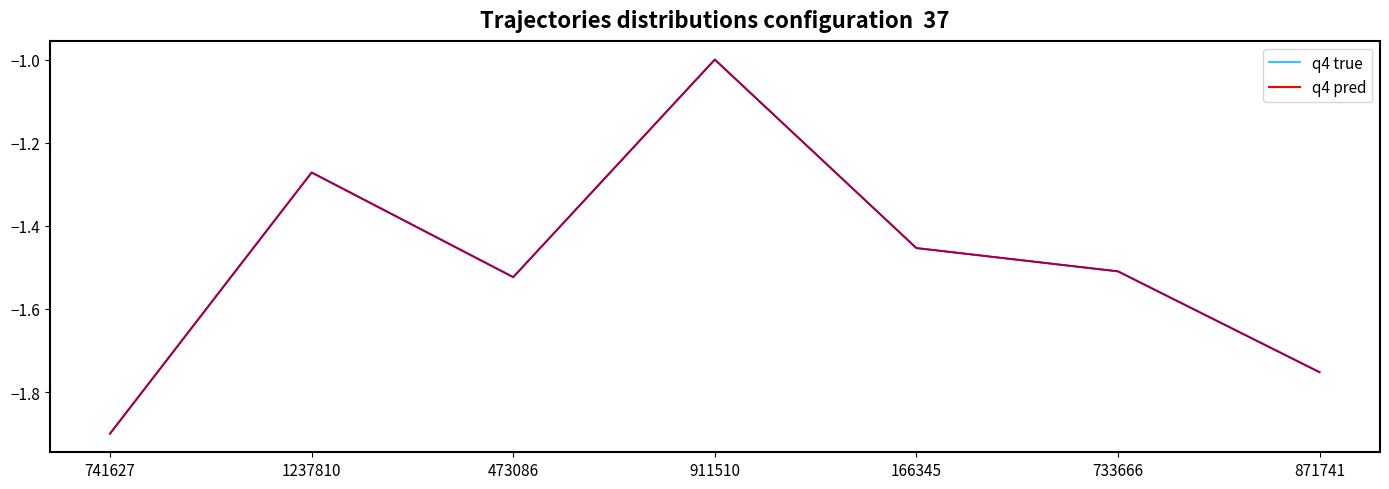

Is this an area chart (filled region under the line)?

No